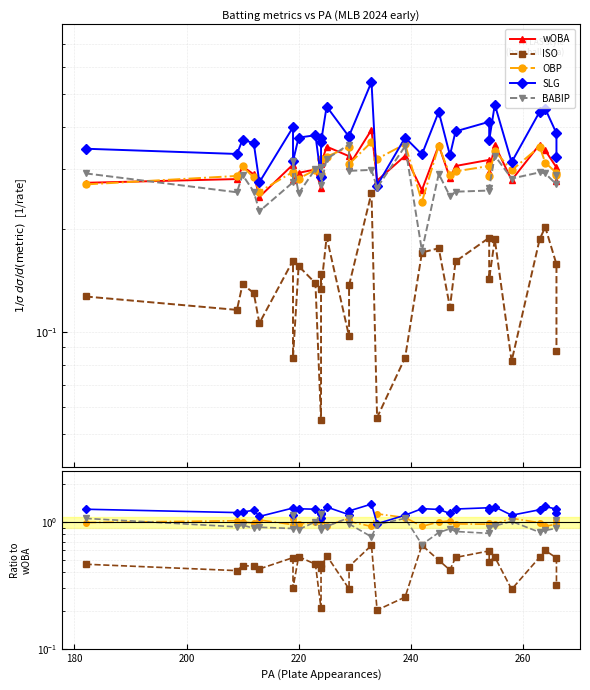

What is the value of the SLG point at the 1st from the left?

1.3